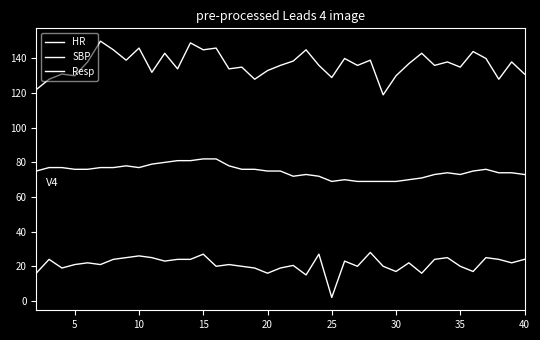

What is the difference between the second highest and minimum values in the SBP series?

30.0